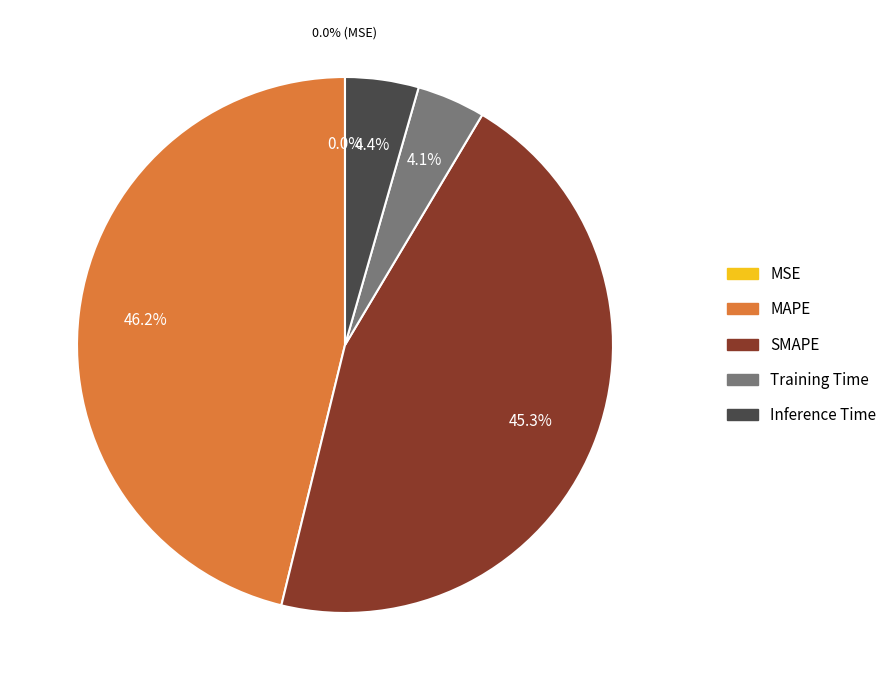

Which slice is the smallest?

MSE